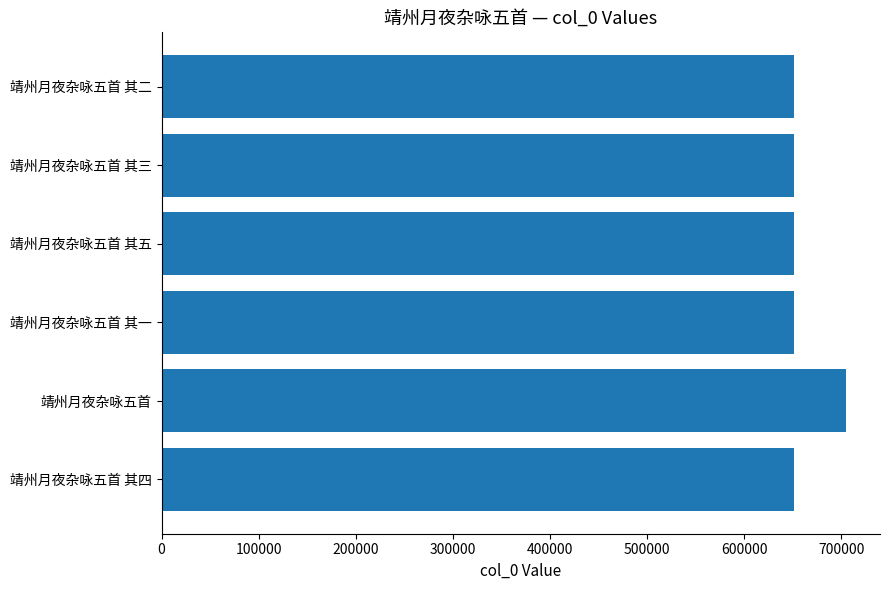

What is the greatest value displayed?

704804